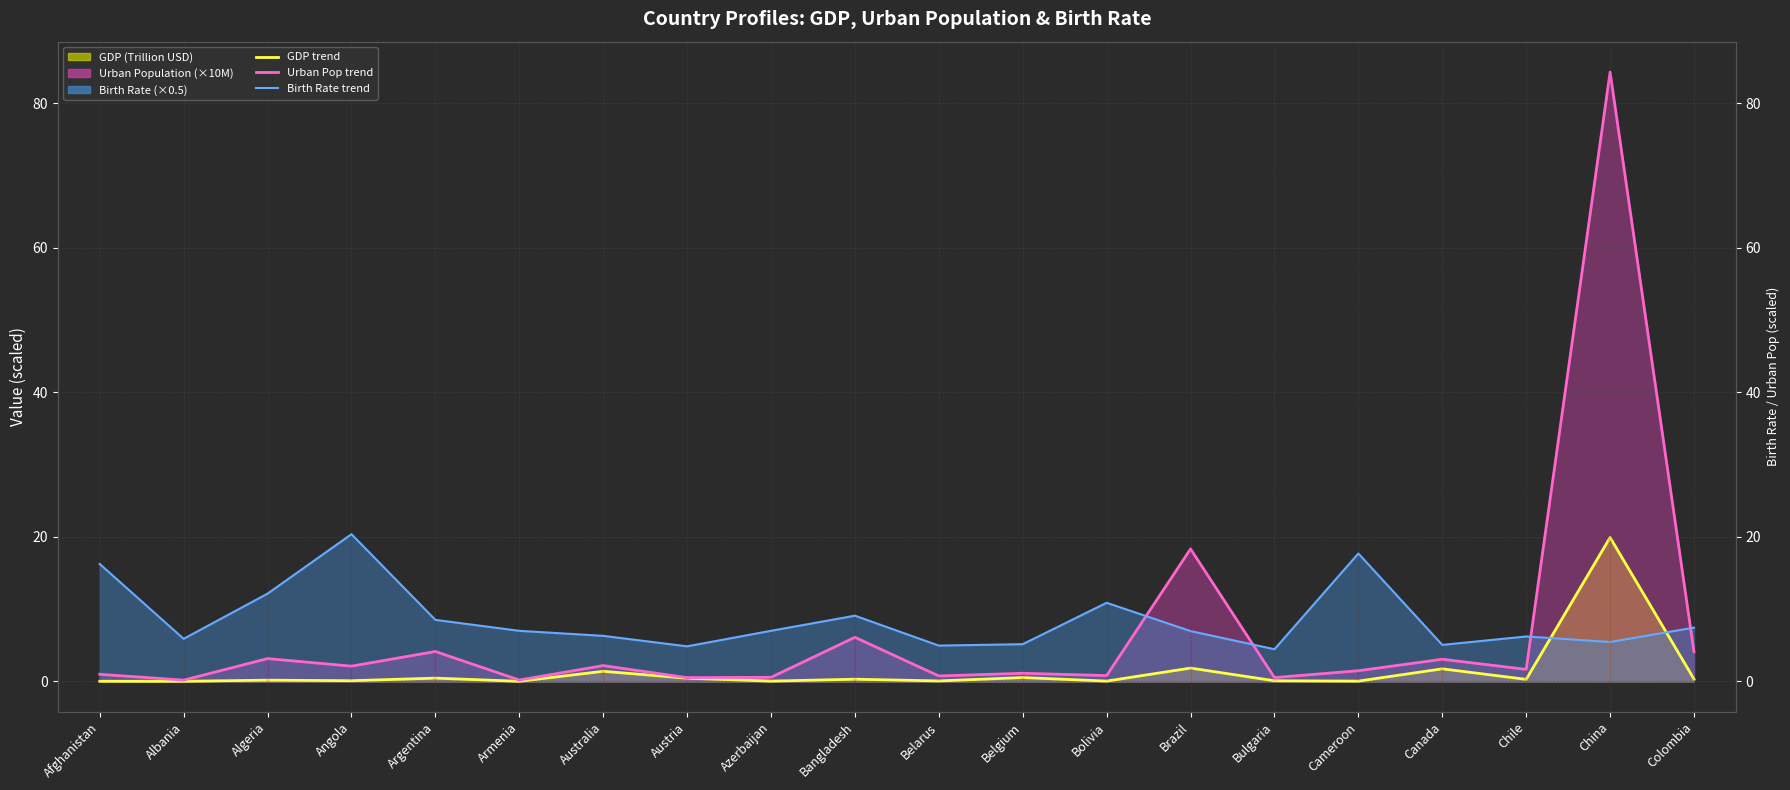

What is the total value across all series at Azerbaijan?

7.6